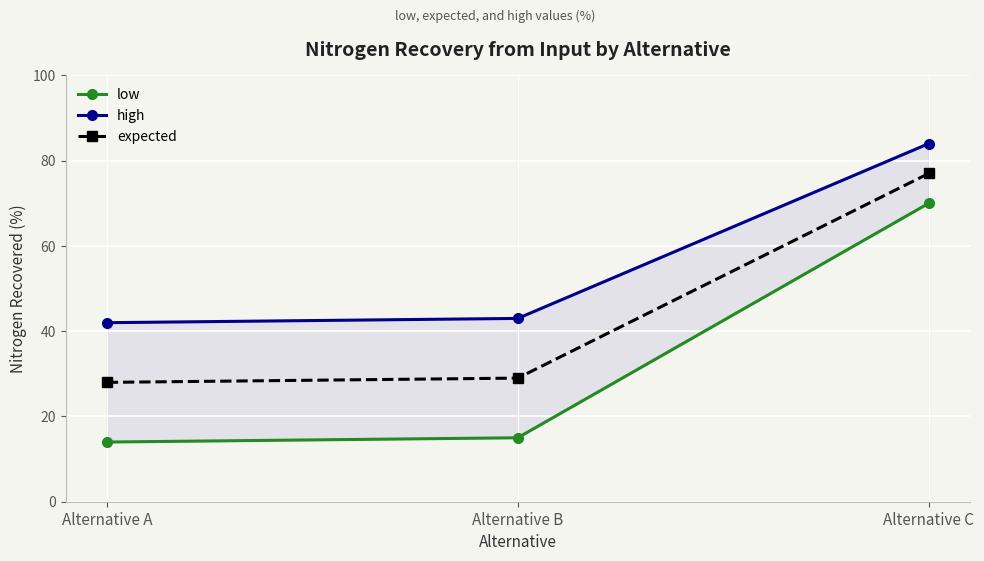

How many values in the high series are below 43?

1